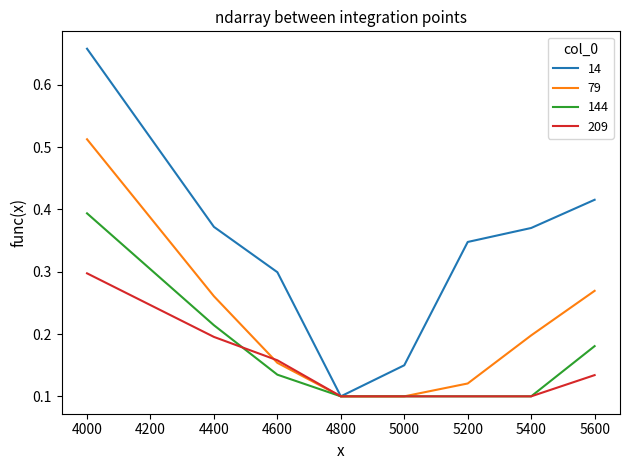

What are all the series names shown in the legend?

14, 79, 144, 209